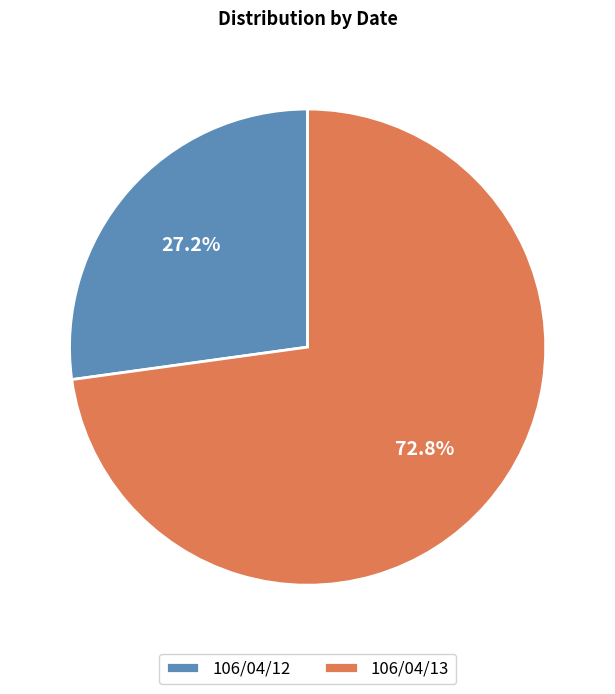

To the nearest percent, what portion does 106/04/13 represent?

73%